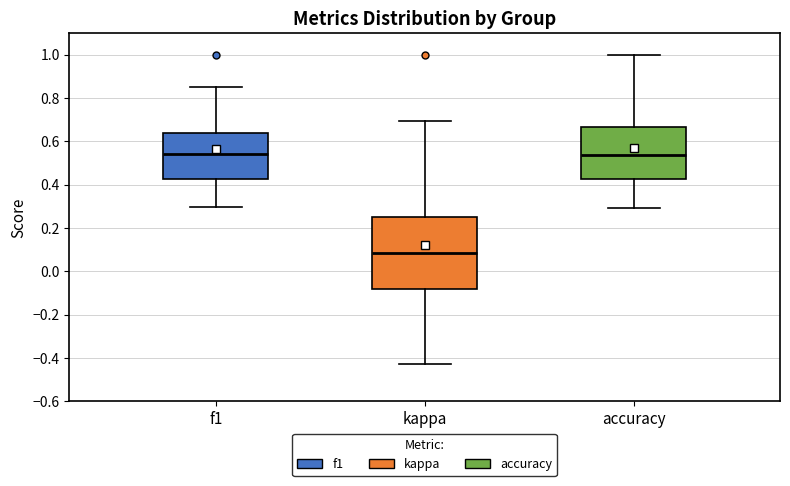

Reading left to right, transcribe this box plot: for each box, give where its median line is, the range the box spans, and where its two whiskers end, as read against the y-axis. The values are not printed on the chart, so give them approximately, as read against the axis.

f1: median 0.54, box 0.42 to 0.64, whiskers 0.30 to 0.86
kappa: median 0.08, box -0.08 to 0.26, whiskers -0.42 to 0.70
accuracy: median 0.54, box 0.42 to 0.66, whiskers 0.30 to 1.00